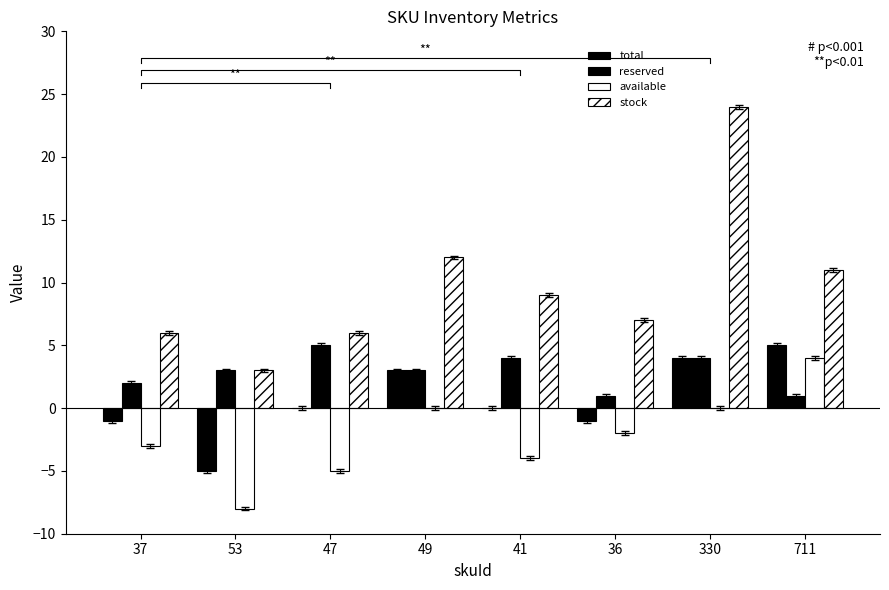

Where is stock nearest to the value 13?

49